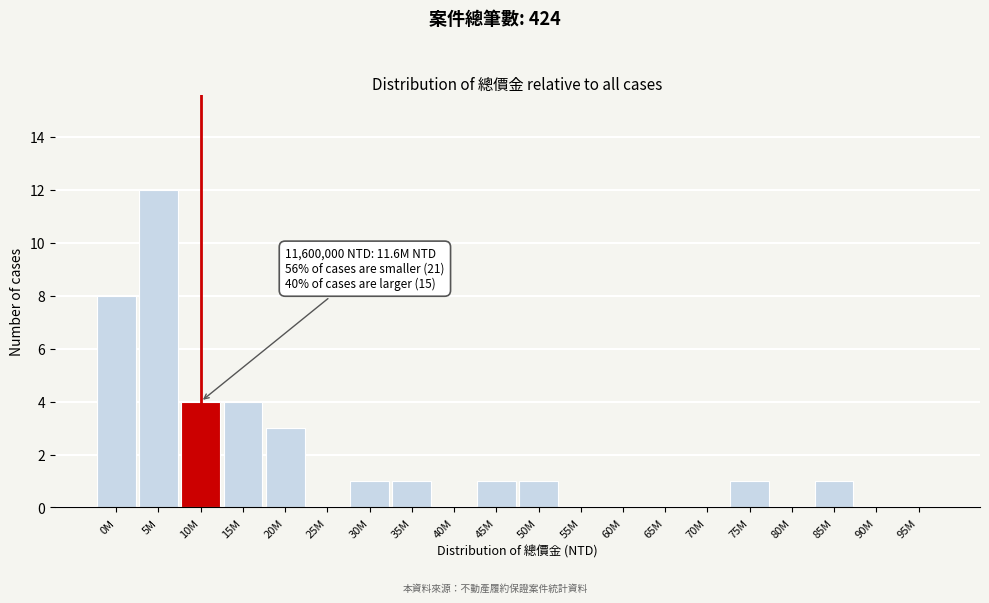

Reading left to right, transcribe all the data shown in this chart.

0M=8	5M=12	10M=4	15M=4	20M=3	25M=0	30M=1	35M=1	40M=0	45M=1	50M=1	55M=0	60M=0	65M=0	70M=0	75M=1	80M=0	85M=1	90M=0	95M=0